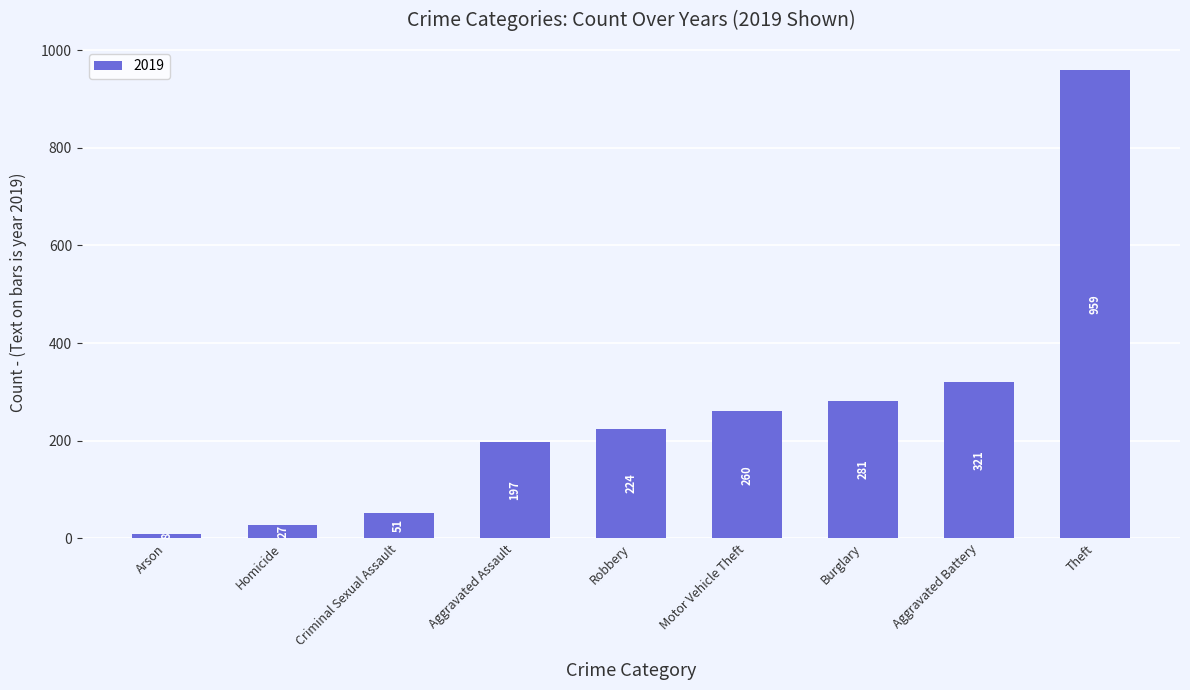

What is the greatest value displayed?

959